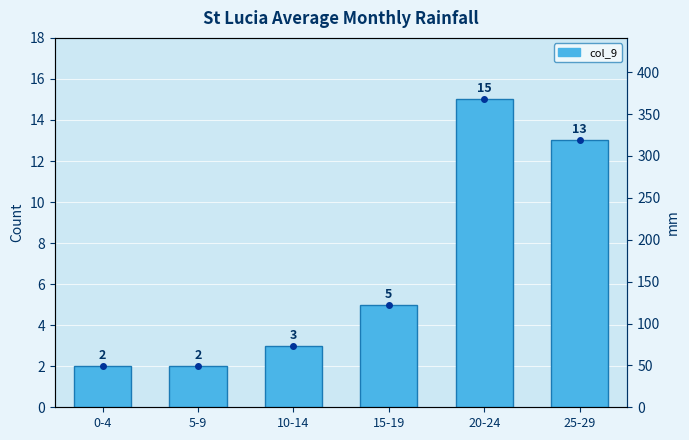

What is the change in value from 5-9 to 10-14?

+1